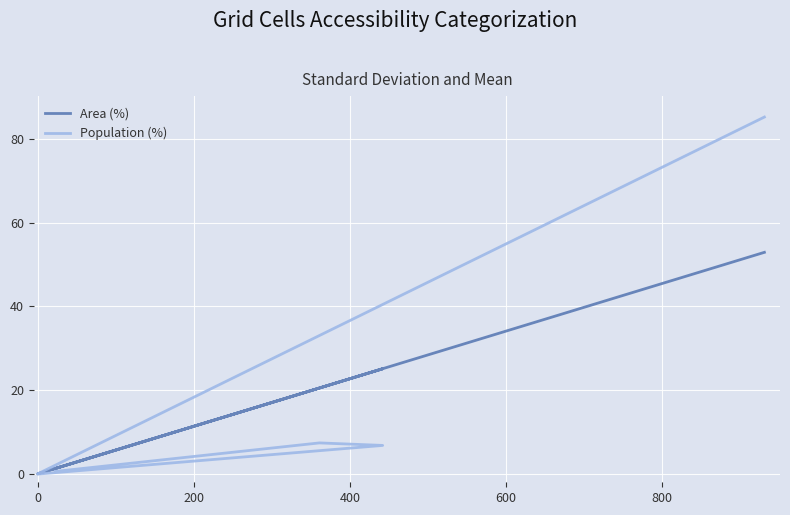

What position from the right is 0?

2